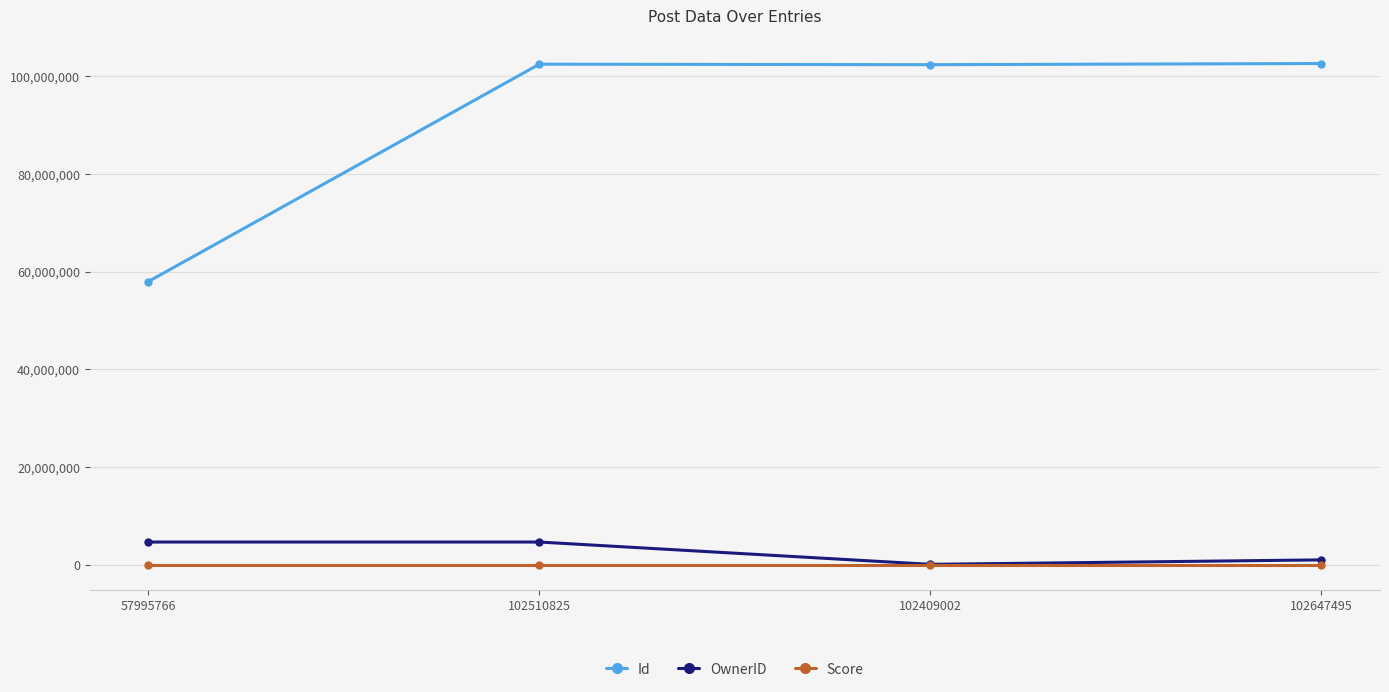

Does the chart have visible grid lines?

Yes